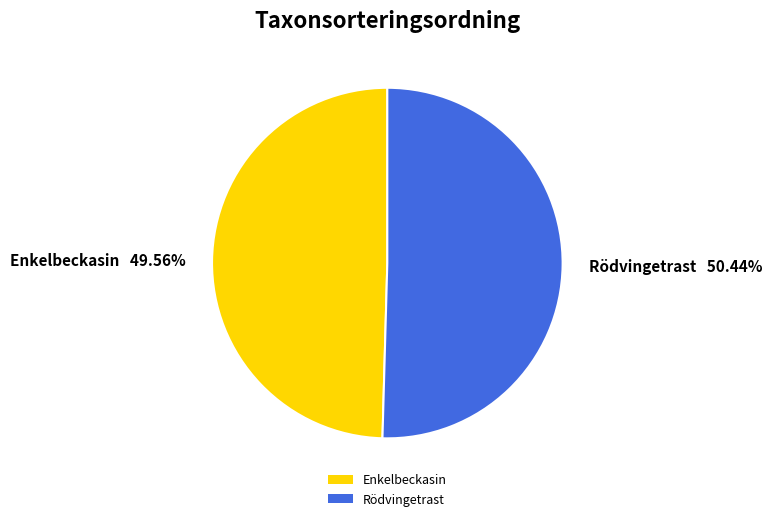

Which has a higher value, Rödvingetrast or Enkelbeckasin?

Rödvingetrast